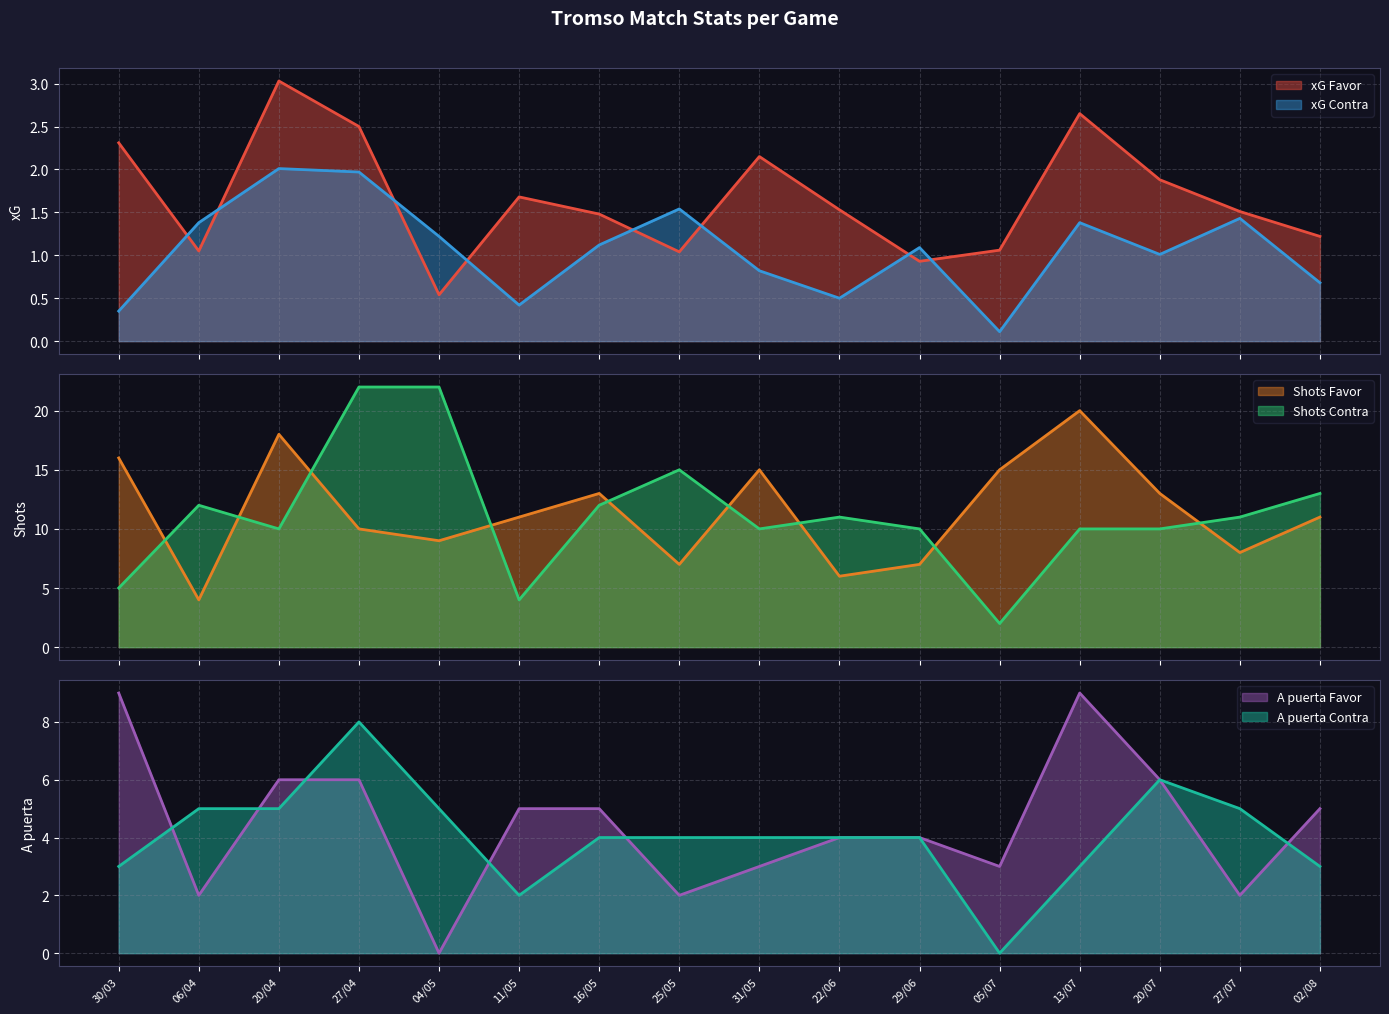

Where is the first local maximum for xG Favor?

20/04